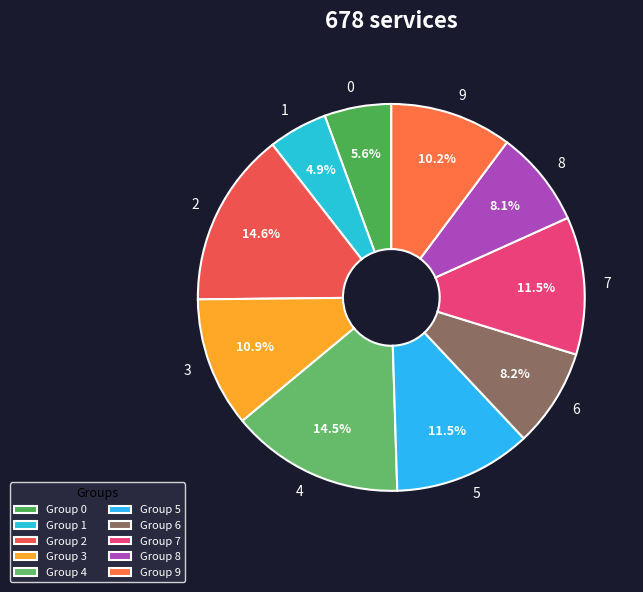

To the nearest percent, what is the average slice percentage?

10%